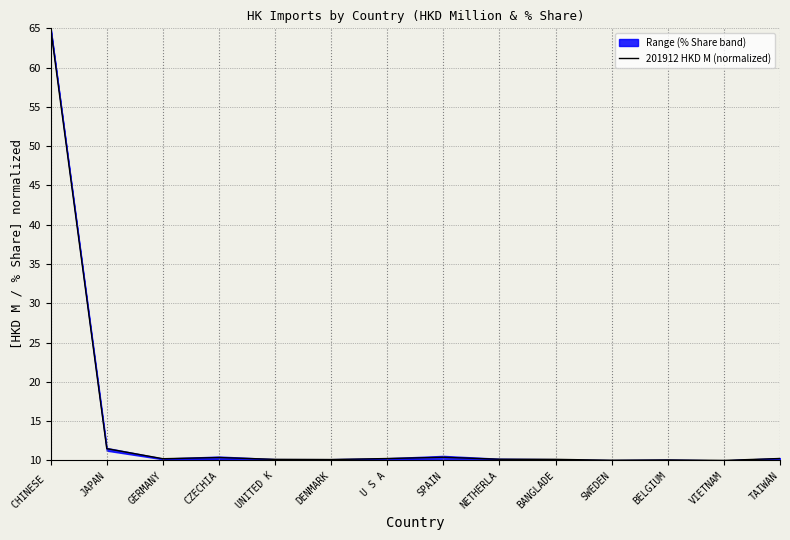

What is the sum of the values at BELGIUM and GERMANY?

20.3